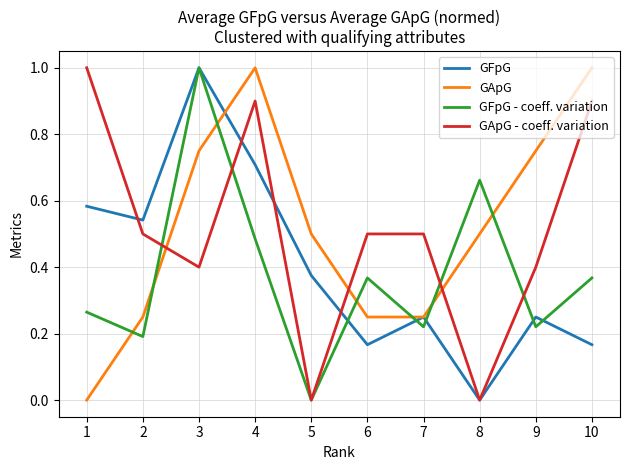

Rank the series at 10 from lowest to highest value.

GFpG, GFpG - coeff. variation, GApG - coeff. variation, GApG